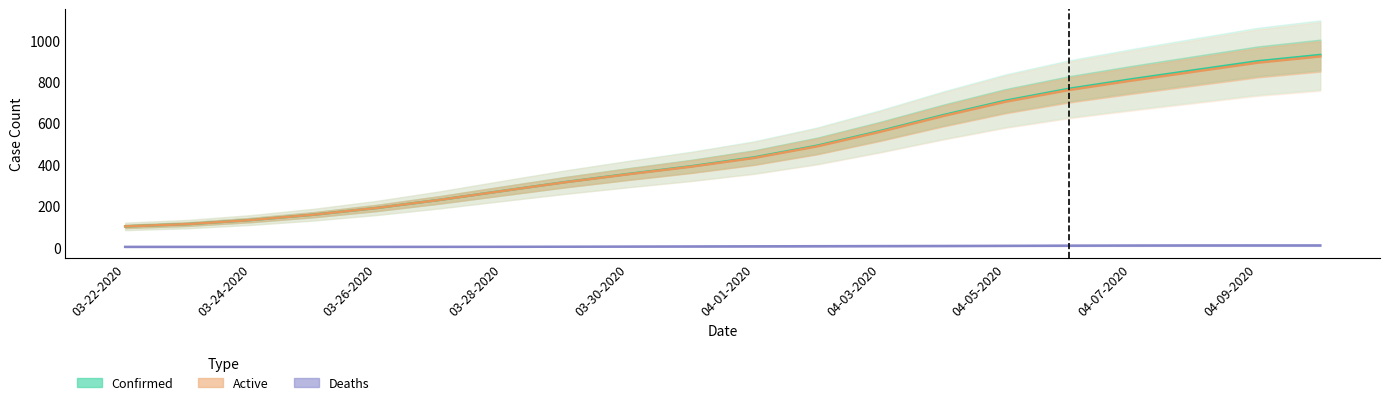

How many distinct data groups are displayed?

3